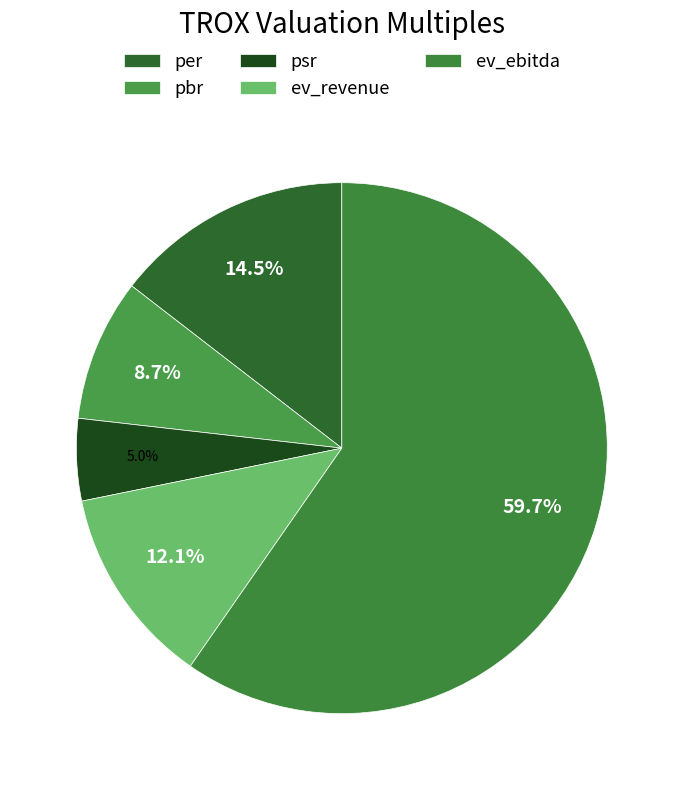

Is pbr the majority of the pie?

No